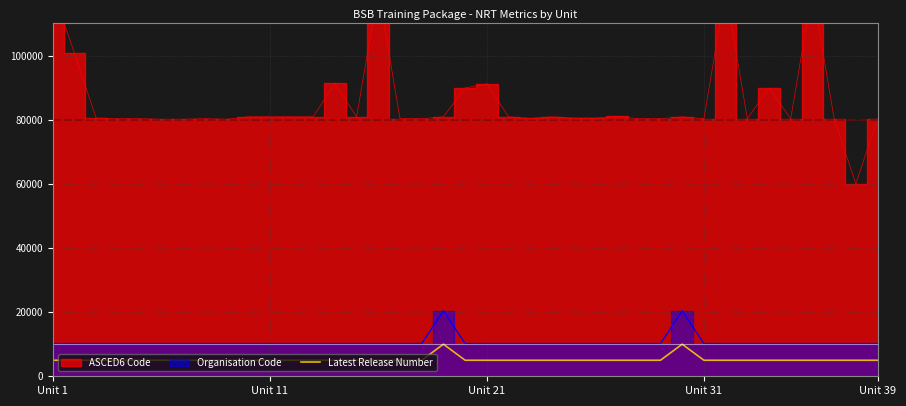

How many points are higher than both their immediate neighbors (excluding endpoints)?

2